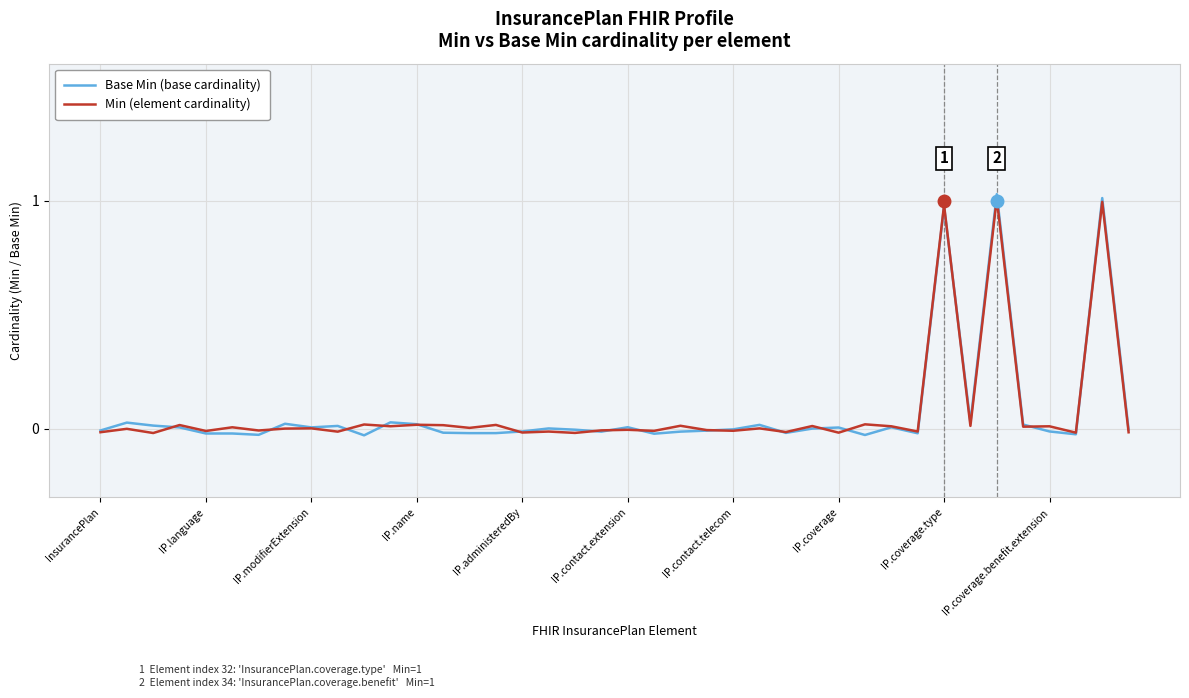

Which series has the widest spread of values?

Base Min (base cardinality)